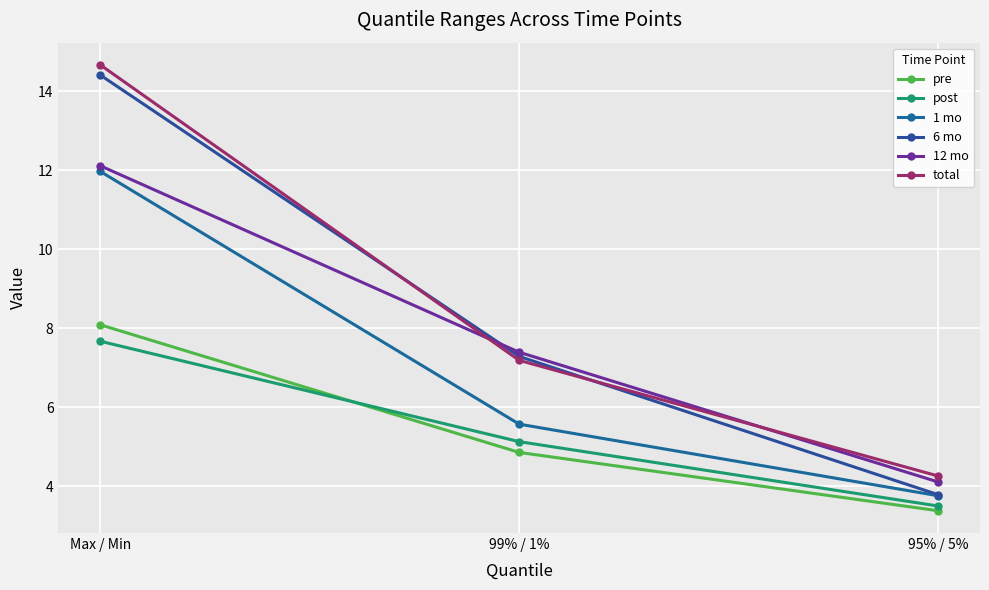

Which has a higher value, 99% / 1% or Max / Min?

Max / Min